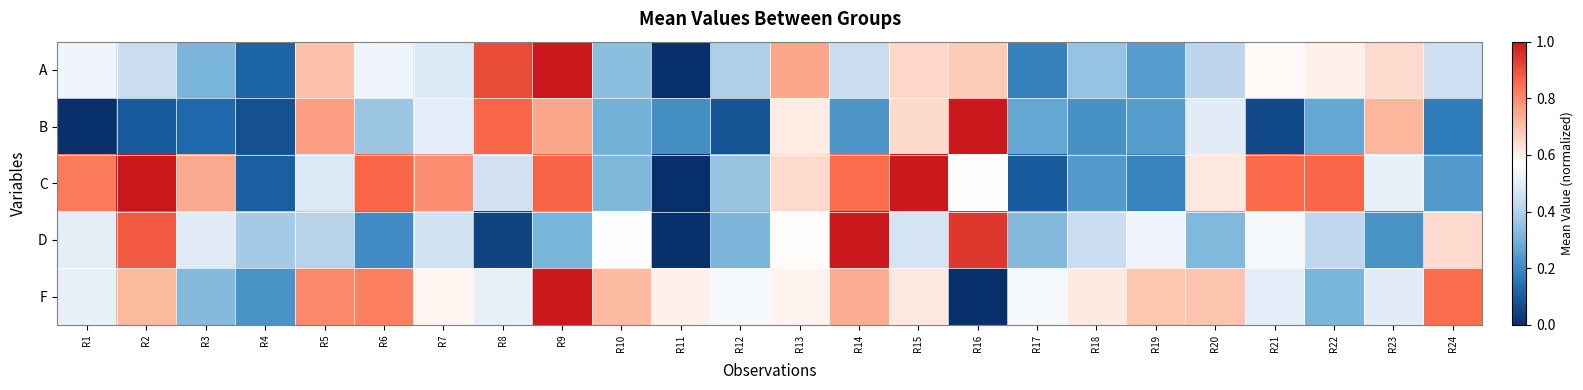

How many series are shown in this chart?

5